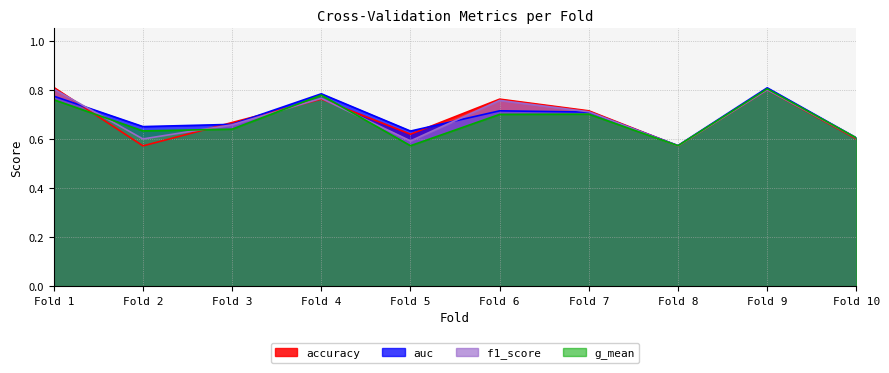

How many lines are shown in the chart?

4